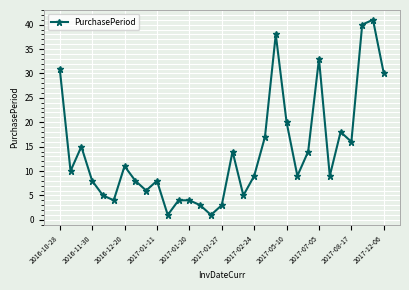

What is the greatest value displayed?

41